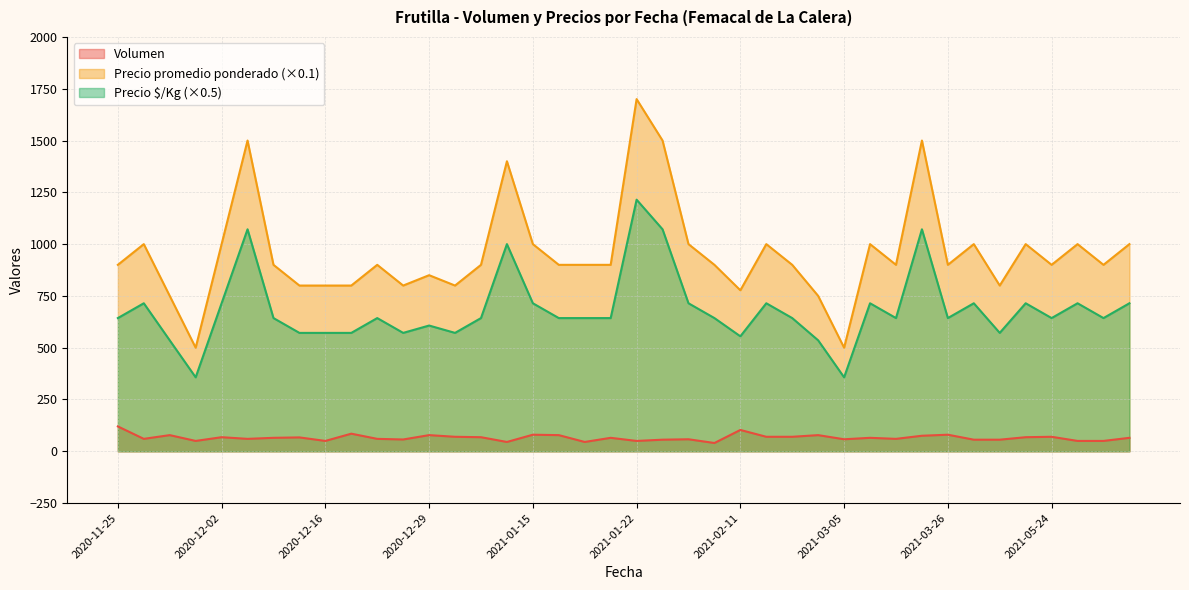

True or false: Precio promedio ponderado and Precio $/Kg cross at least once.

False